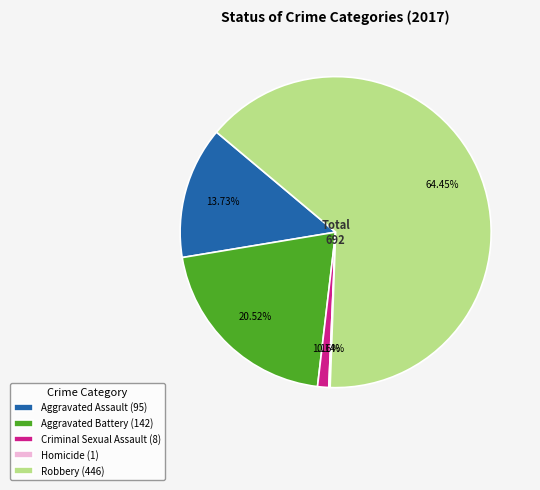

What percentage is the Robbery slice, to the nearest percent?

64%